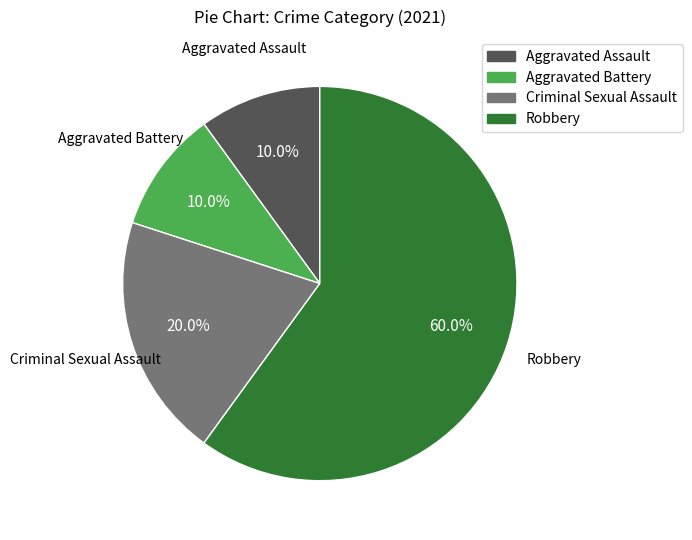

How many slices are in this pie chart?

4